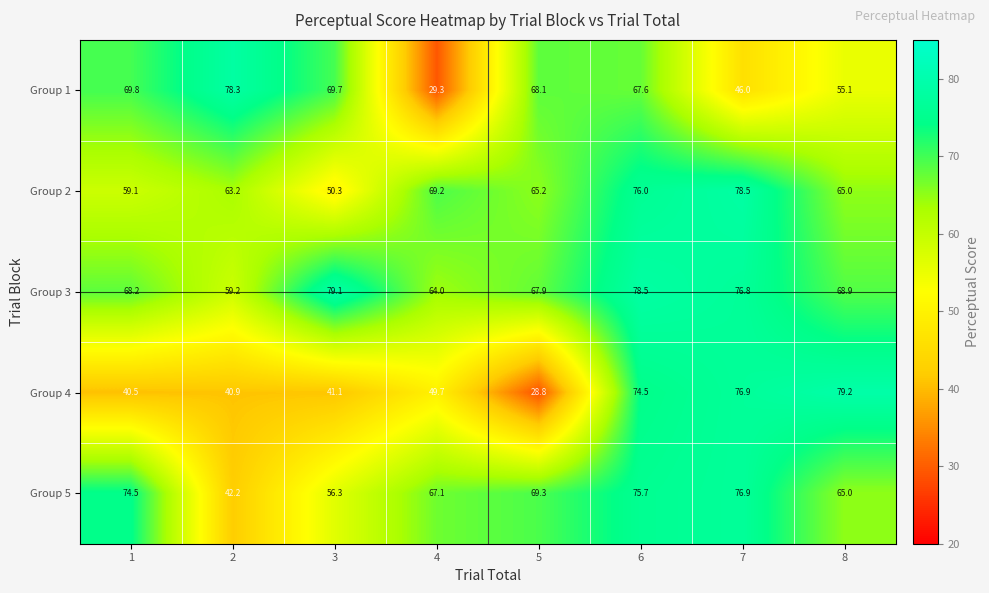

What is the minimum value shown in the chart?

28.8